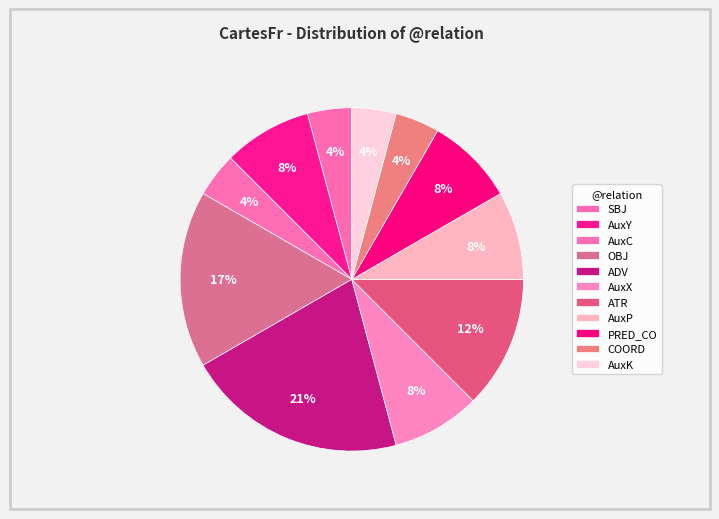

How many segments does this pie chart have?

11